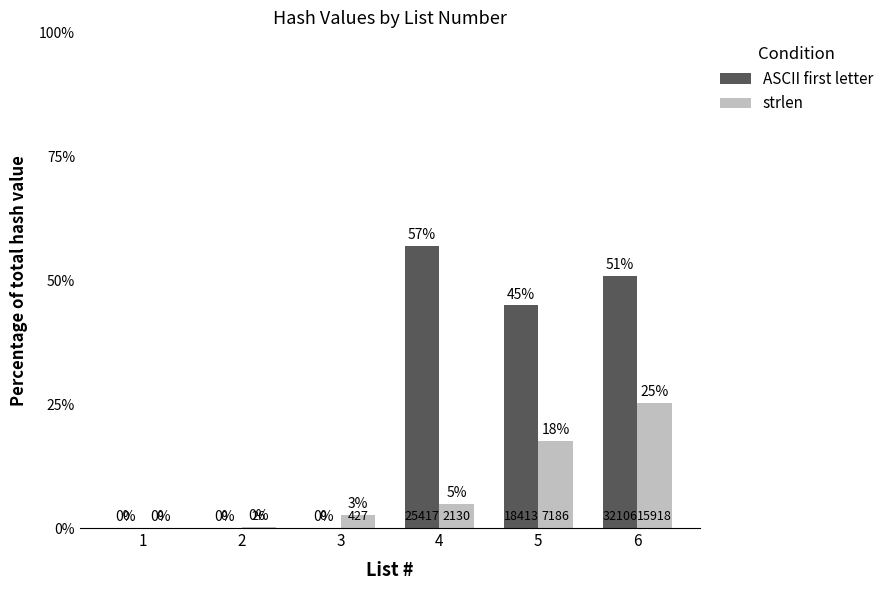

Where is ASCII first letter nearest to the value 28?

5